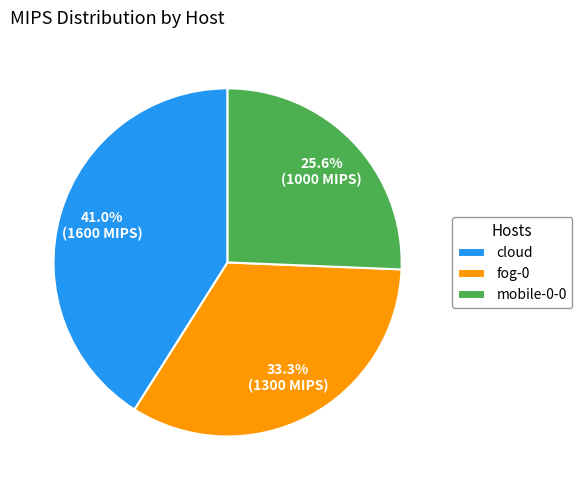

Rank the categories by value from lowest to highest.

mobile-0-0, fog-0, cloud